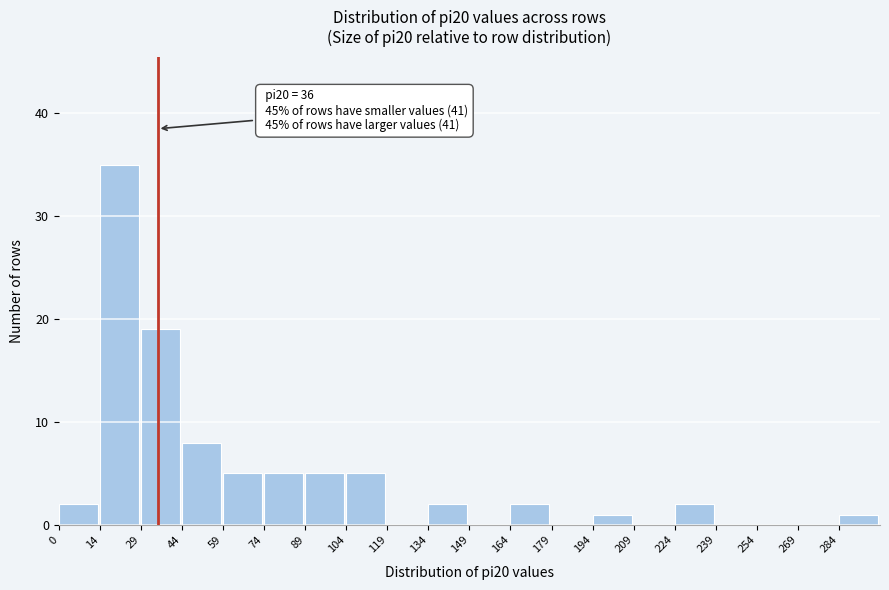

Which range on the x-axis has the tallest bar?

14 to 30